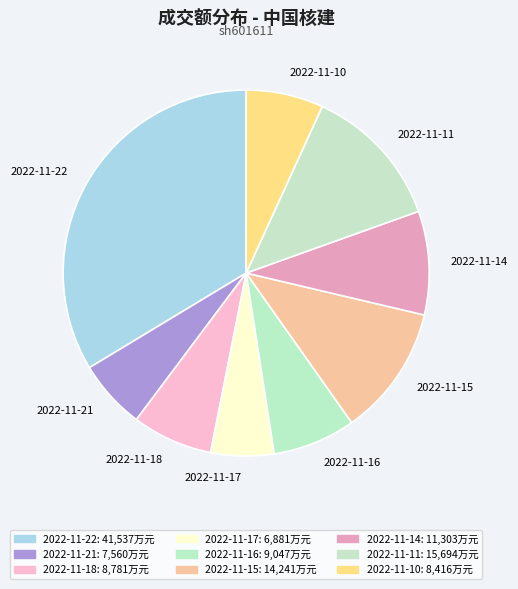

Do 2022-11-11 and 2022-11-18 together represent more than half of the pie?

No